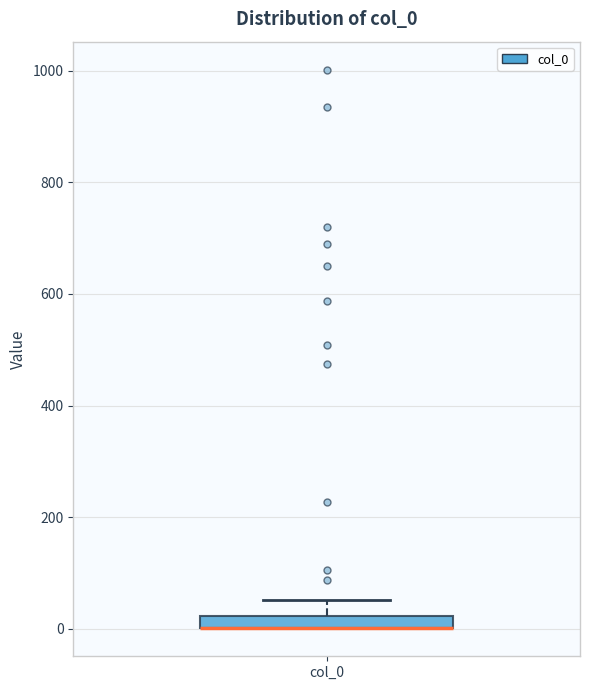

Where is the upper edge of the box for col_0 on the y-axis? The values are not printed on the chart, so give them approximately, as read against the axis.

20